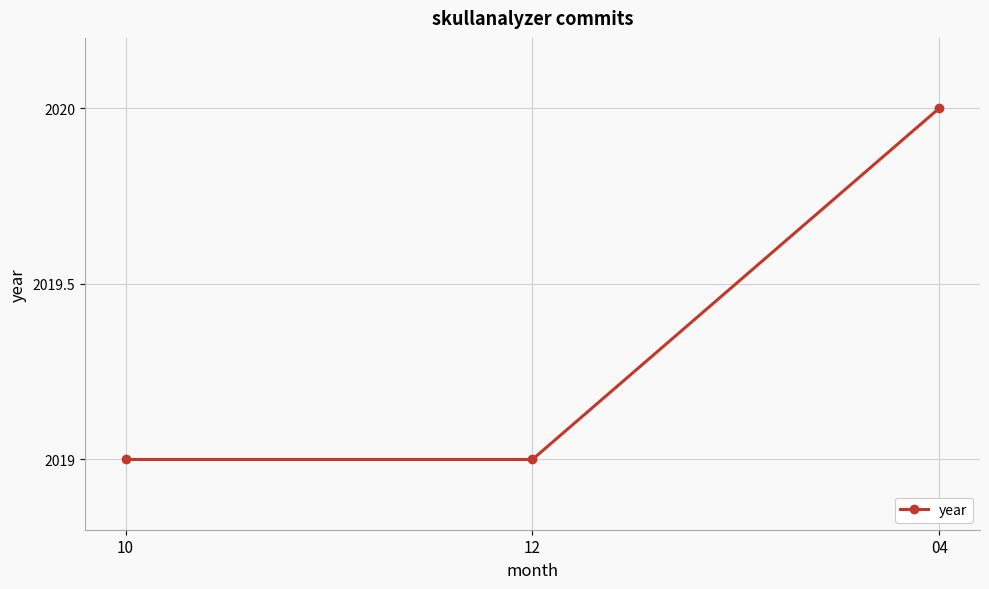

How many data points does each series have?

3